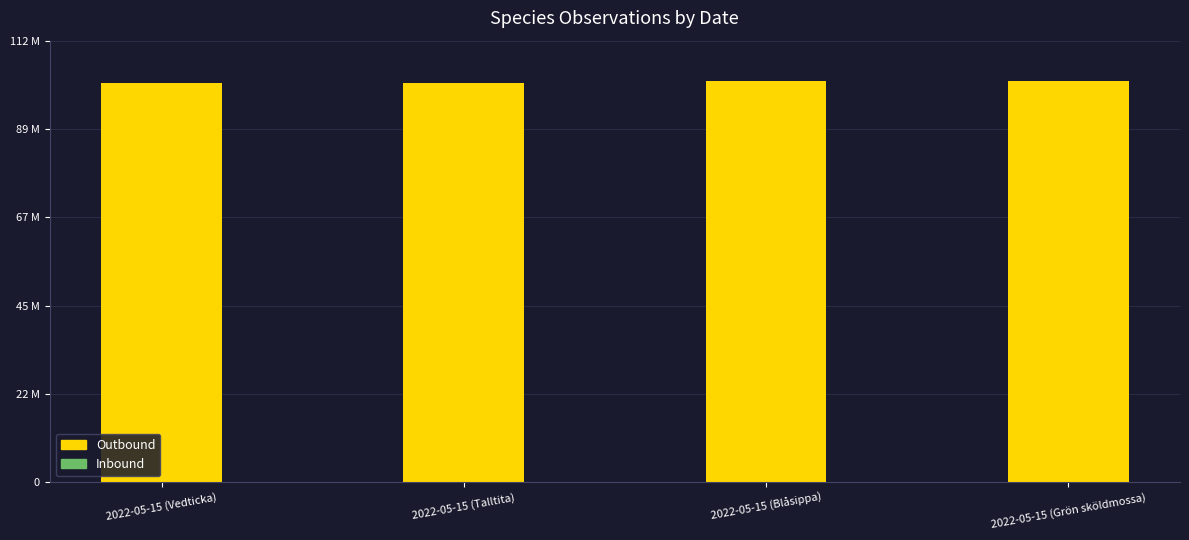

Are the bars horizontal?

No